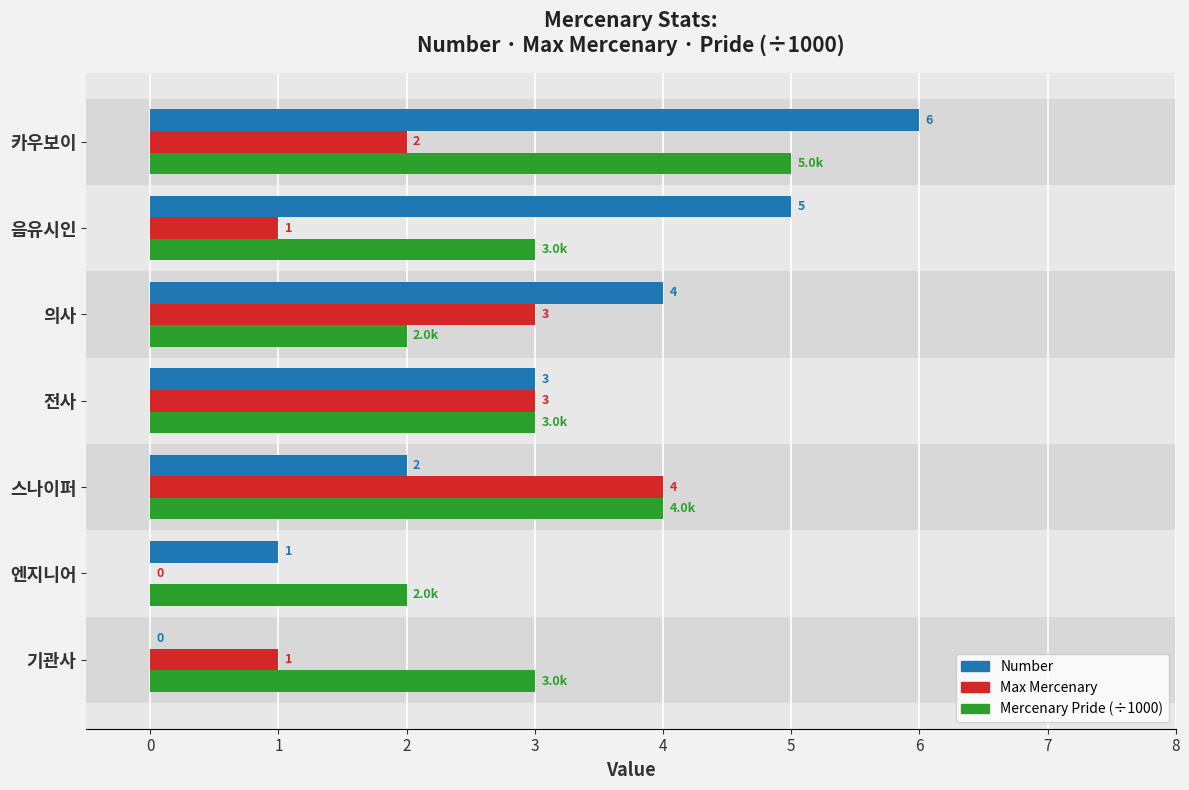

Which has a higher value, 기관사 or 의사?

의사